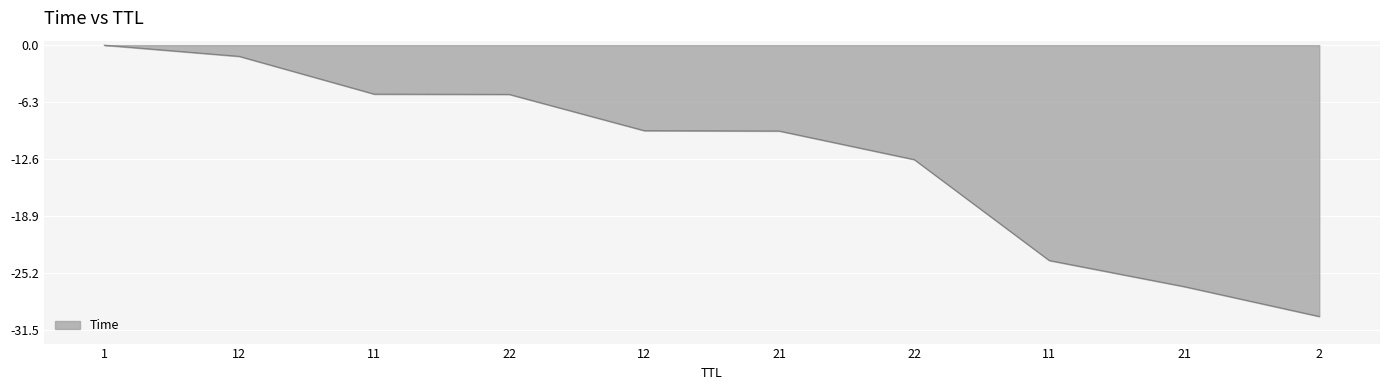

What is the smallest value displayed?

-30.0